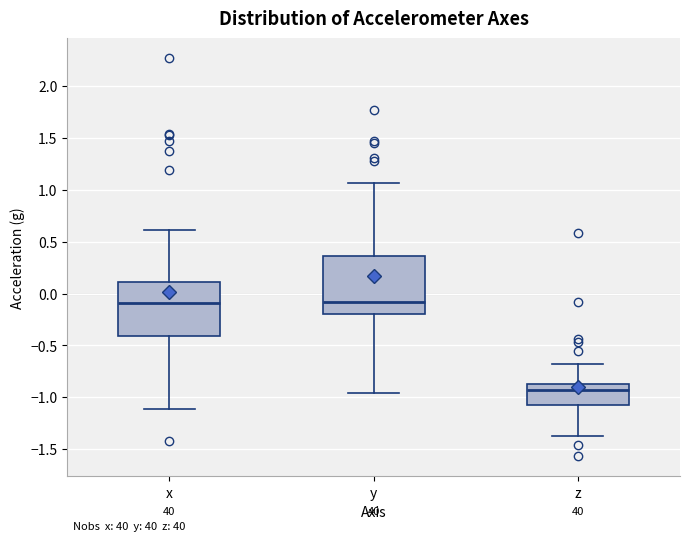

Which box has the lowest median line?

z